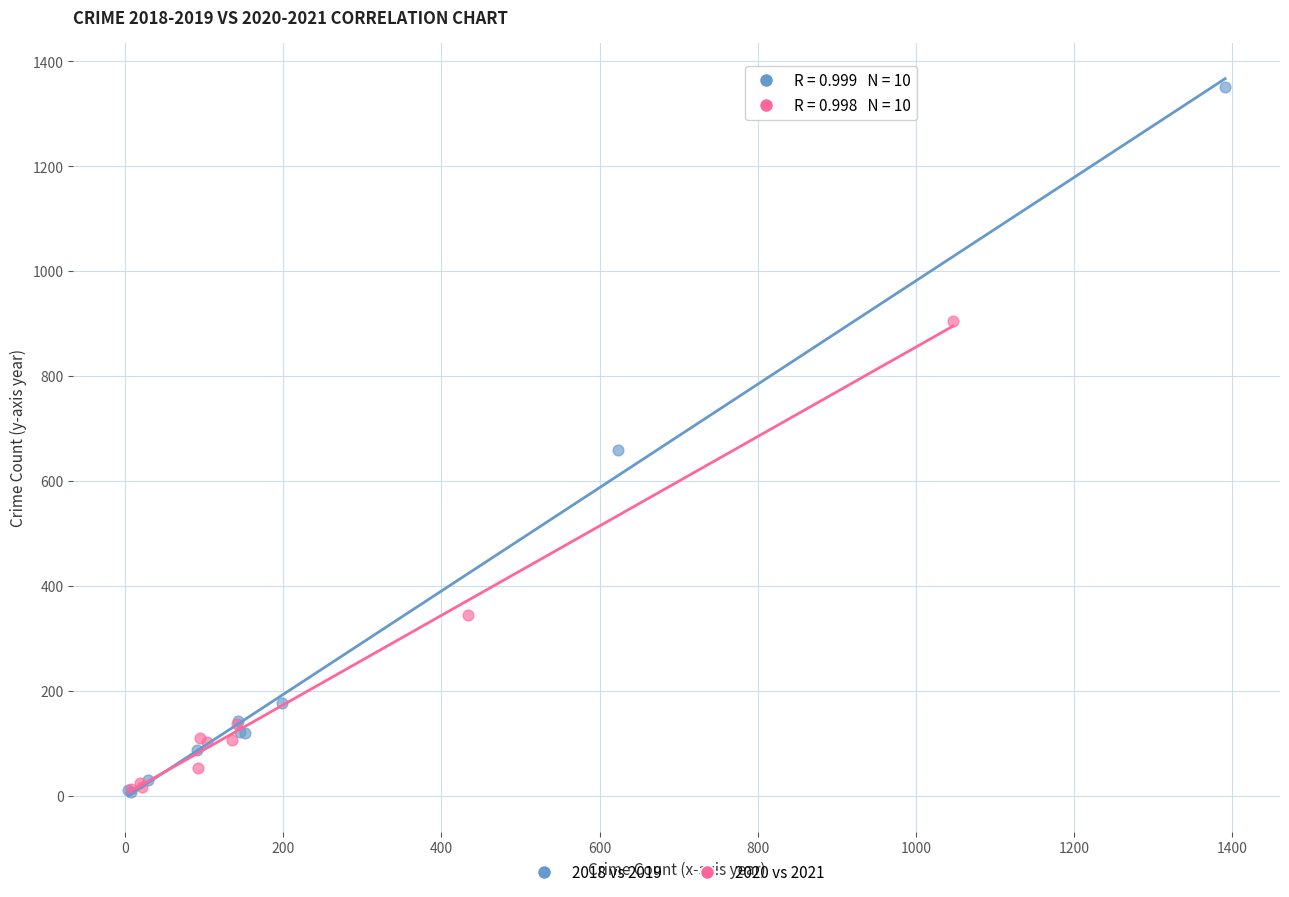

Which series has the largest Y range (max minus min)?

2018 vs 2019